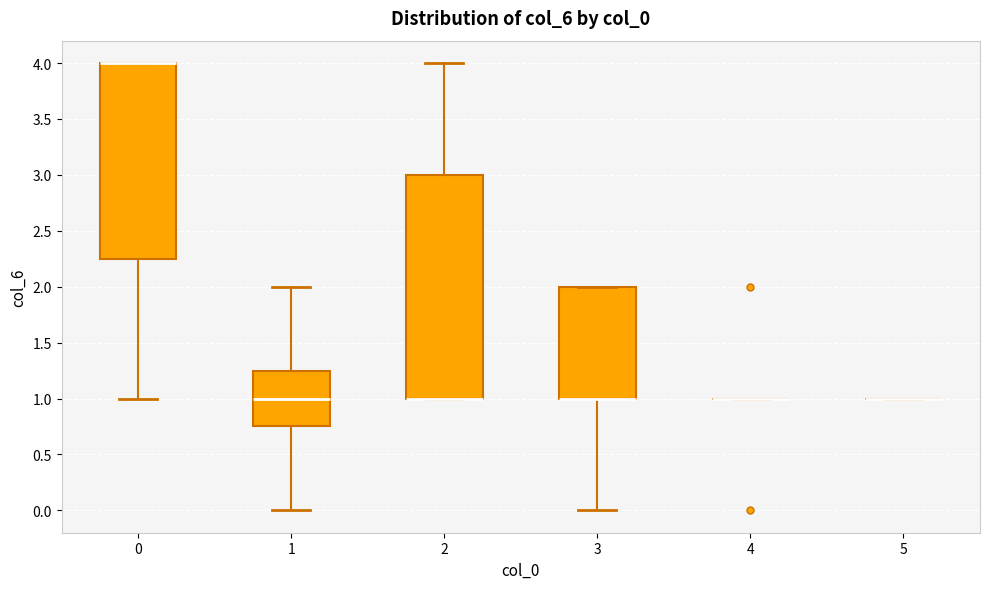

Reading left to right, read every box against the y-axis: the position of its median line, the range the box covers, and the ends of its whiskers. The values are not printed on the chart, so give them approximately, as read against the axis.

0: median 4.00 (drawn on the box's upper edge), box 2.25 to 4.00, whiskers 1.00 to 4.00
1: median 1.00, box 0.75 to 1.25, whiskers 0.00 to 2.00
2: median 1.00 (drawn on the box's lower edge), box 1.00 to 3.00, whiskers 1.00 to 4.00
3: median 1.00 (drawn on the box's lower edge), box 1.00 to 2.00, whiskers 0.00 to 2.00
4: box collapsed to a line at 1.00, whiskers 1.00 to 1.00
5: box collapsed to a line at 1.00, whiskers 1.00 to 1.00